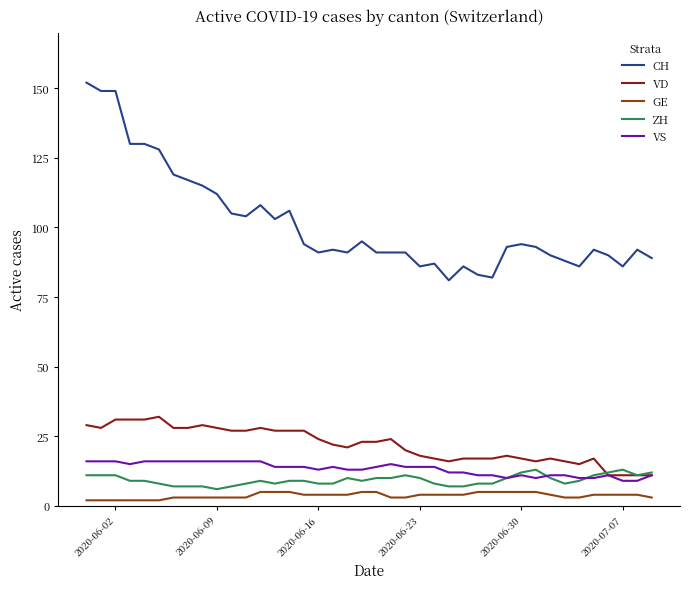

Which series has the largest total across all categories?

CH